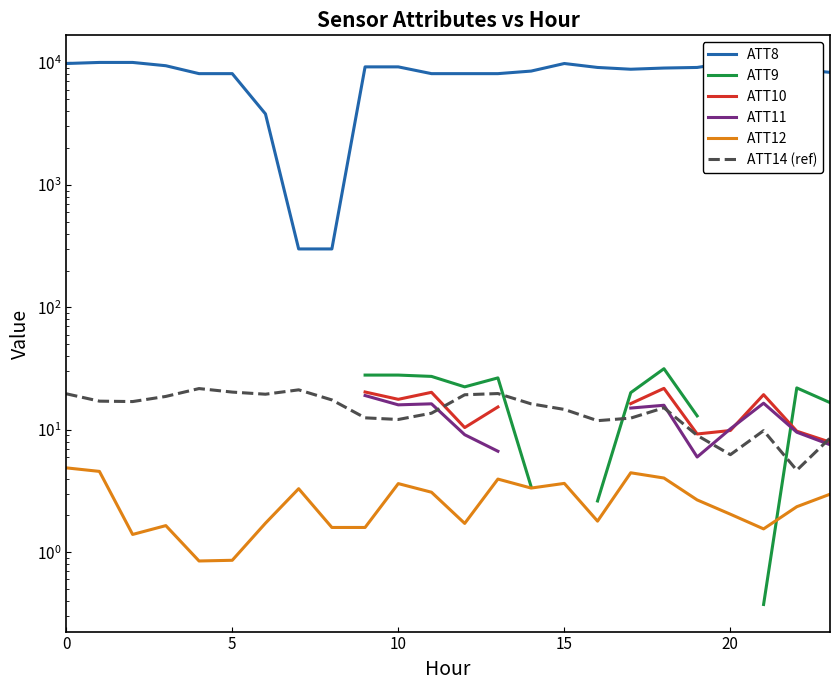

Between 9 and 23, which series saw the biggest shift?

ATT8